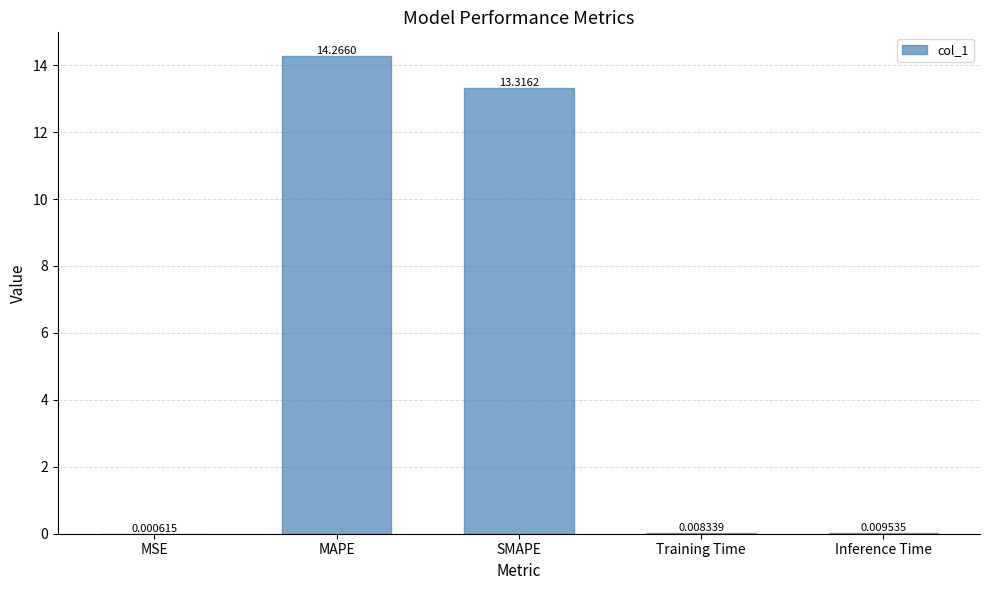

Which has a higher value, MAPE or Inference Time?

MAPE